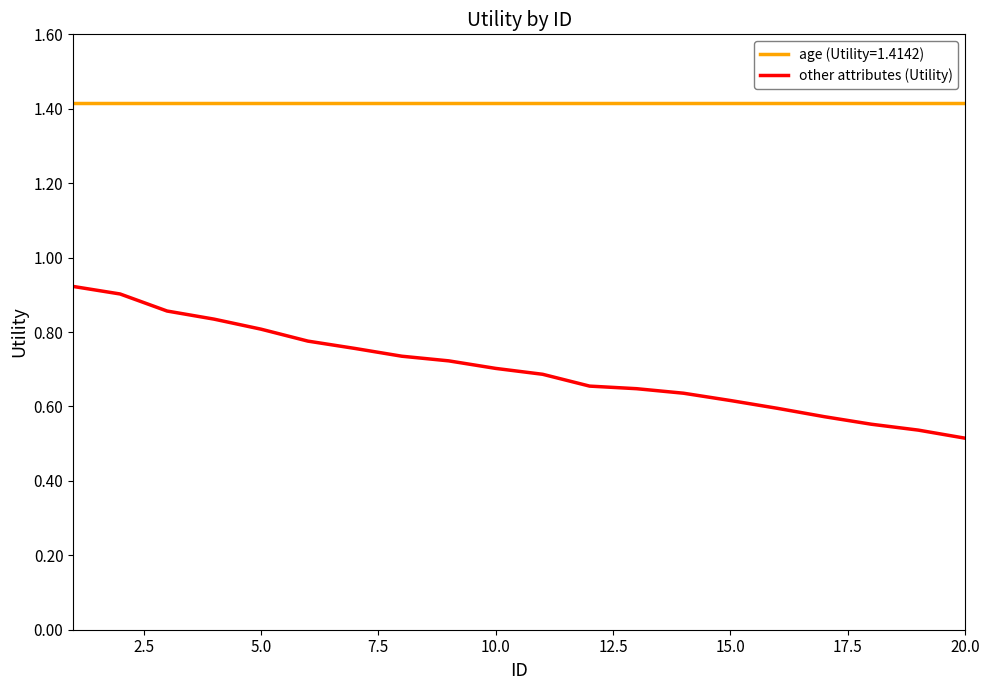

Which series has the largest range (max minus min)?

other attributes (Utility)